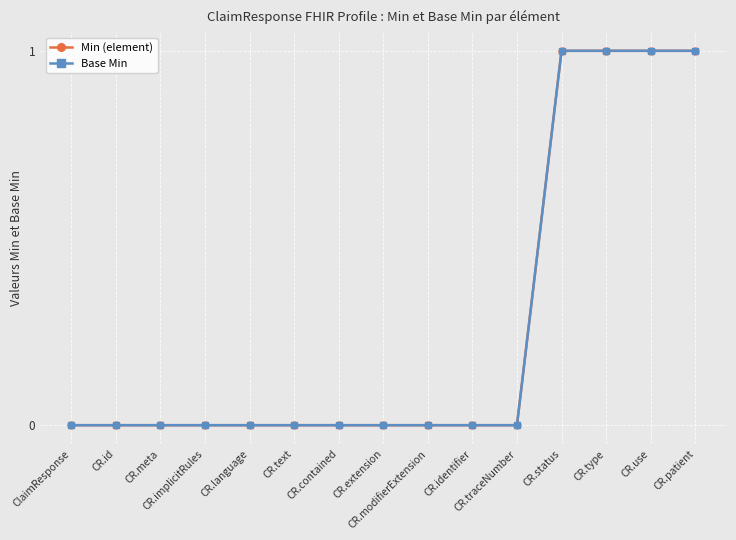

At which category is the sum across all series the highest?

CR.status